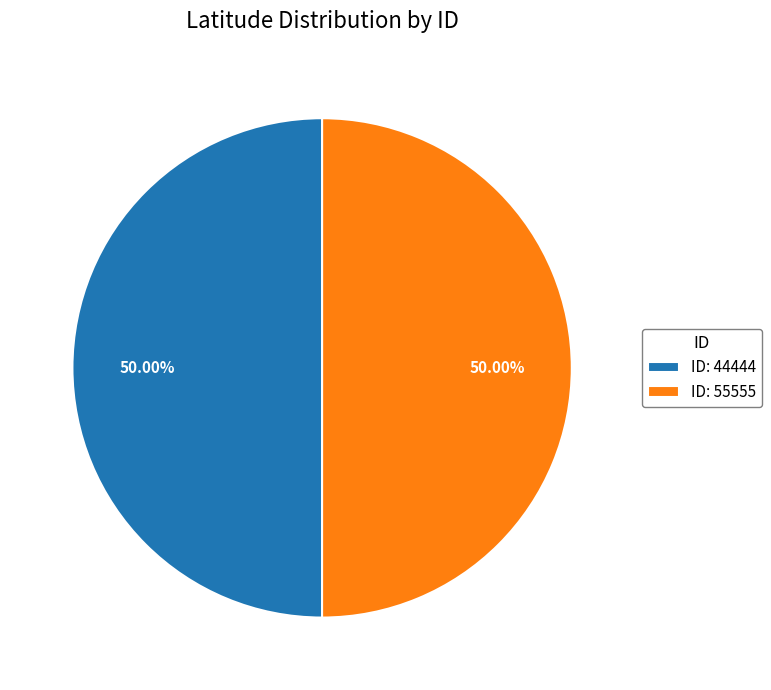

How many slices are in this pie chart?

2